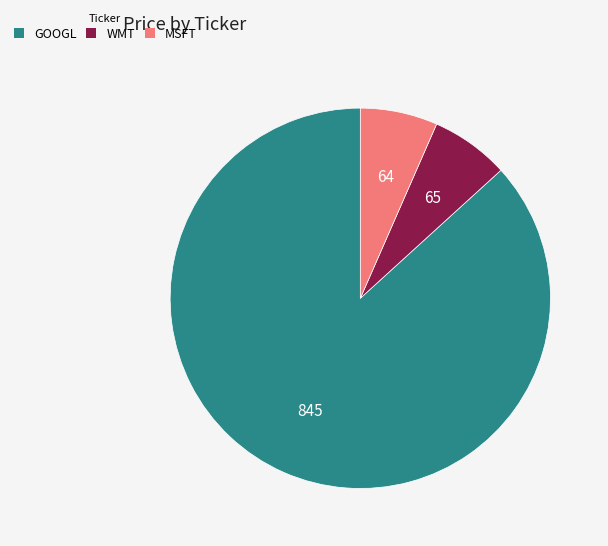

Which slice is the largest?

GOOGL